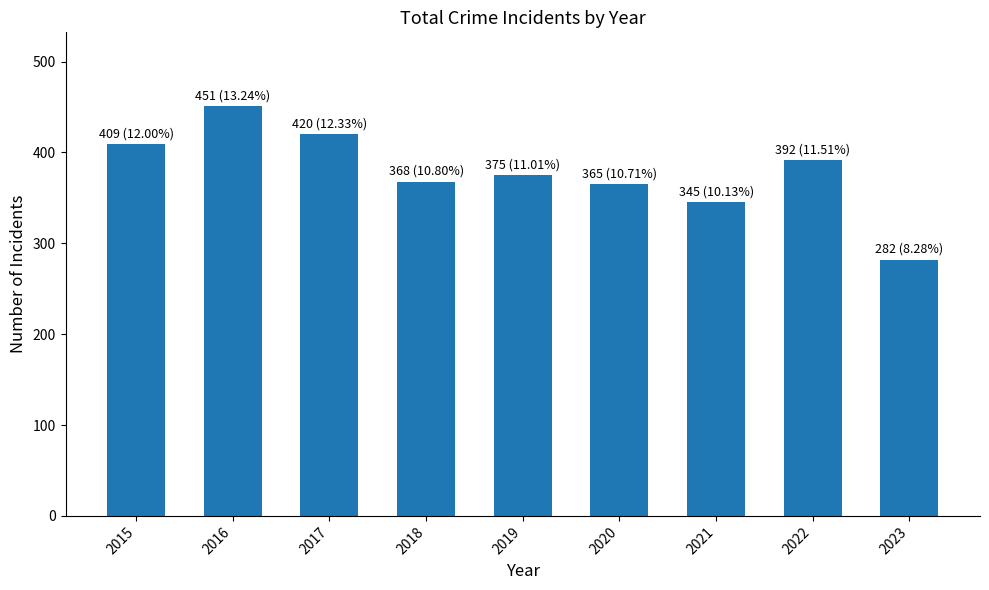

How many bars are there in total?

9